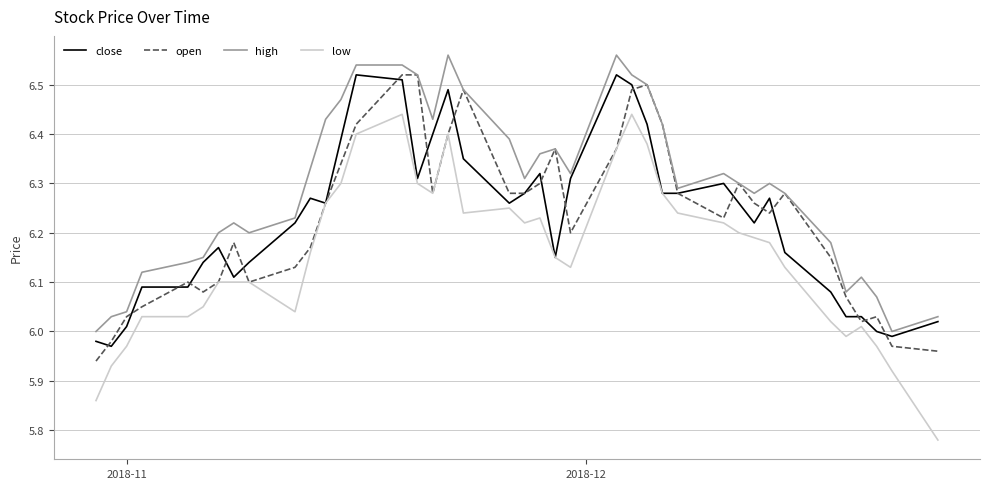

Which series has the largest range (max minus min)?

low